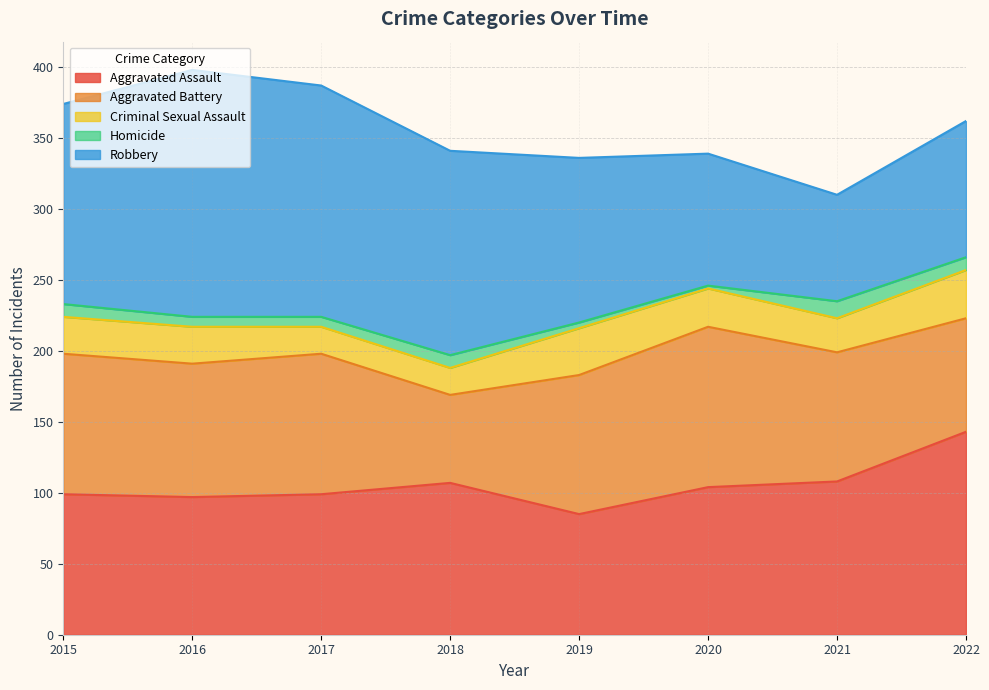

What is the value of the Aggravated Assault point at the 8th from the left?

143